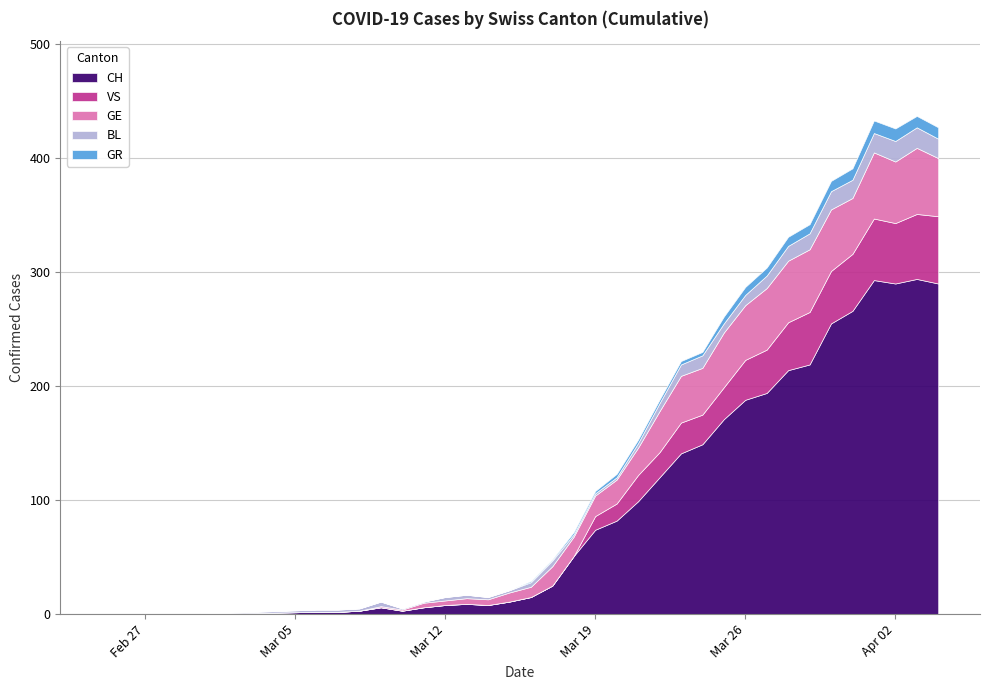

Where is the first local maximum for CH?

8